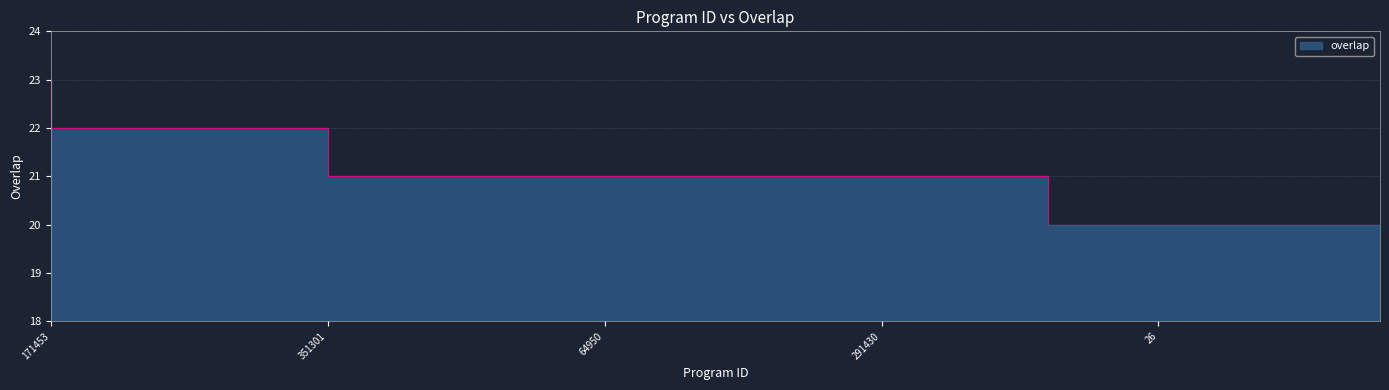

What is the label of the 4th point from the left?

95112